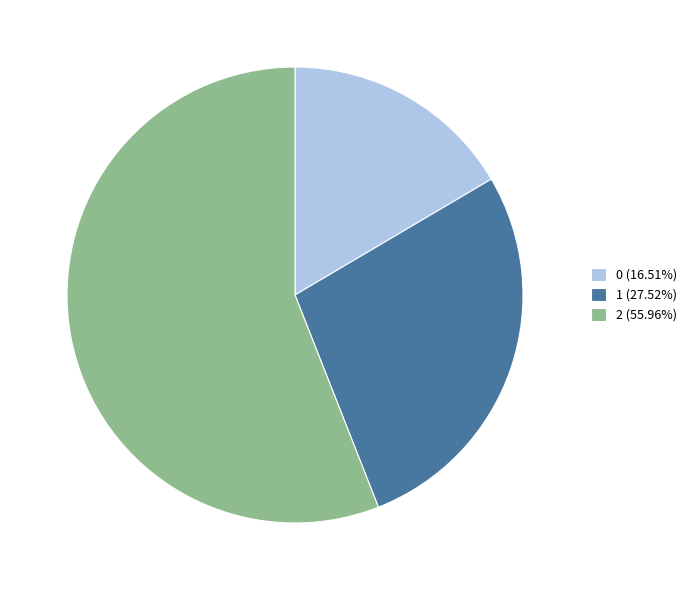

Combined, do 2 (55.96%) and 0 (16.51%) account for over 50%?

Yes